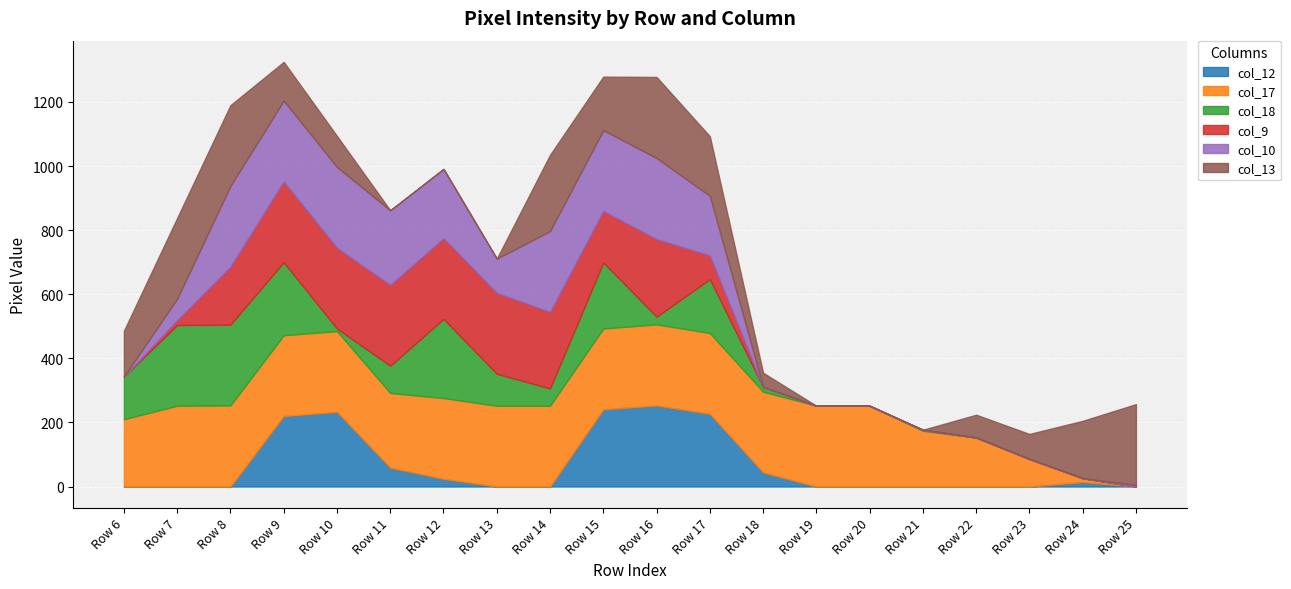

How many data points in col_10 are above 107?

9